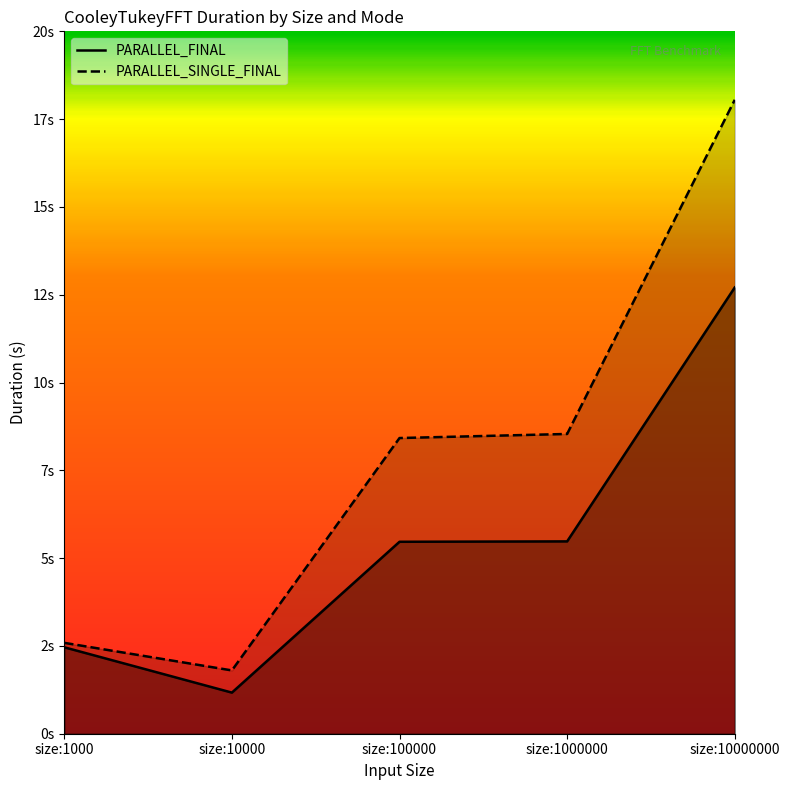

Is it true that PARALLEL_SINGLE_FINAL equals 18.1 at size:10000000?

True